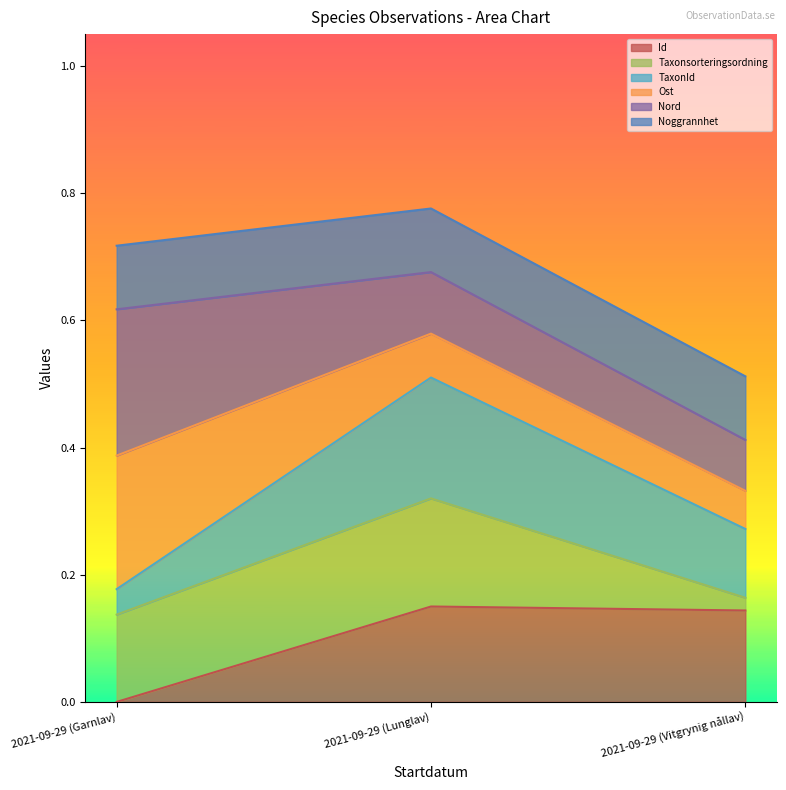

What is the sum of all Id values?

0.3